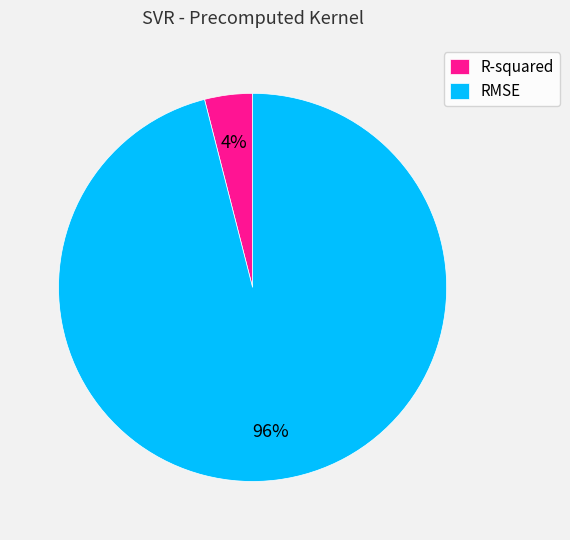

What is the majority slice?

RMSE